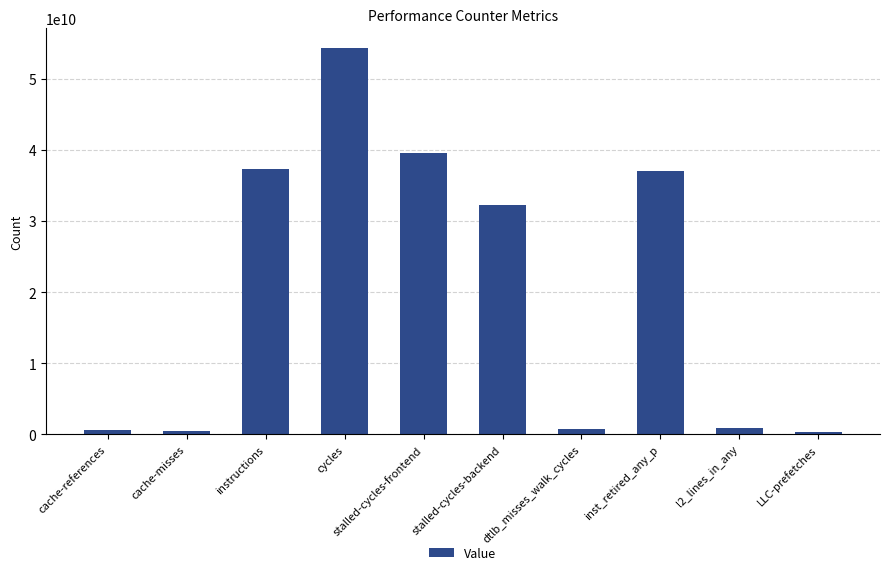

Where is the data nearest to the value 27355558104?

stalled-cycles-backend